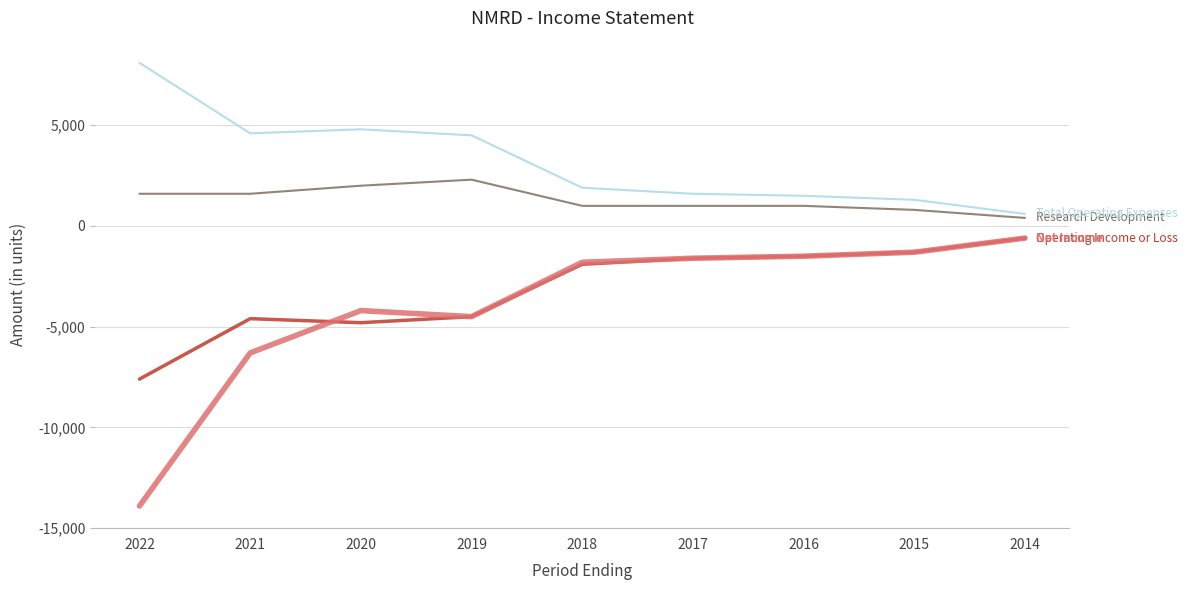

Which category has the highest value across all series?

2022